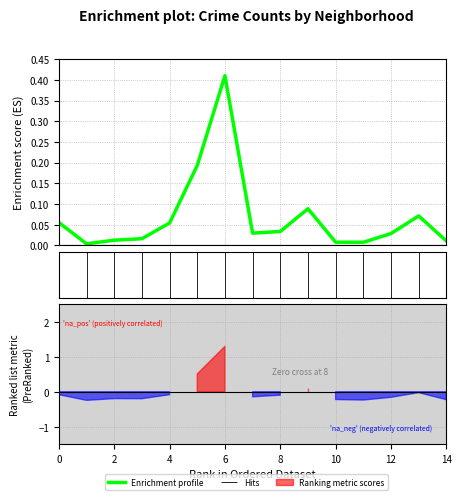

What value does the data have at 13?

0.1